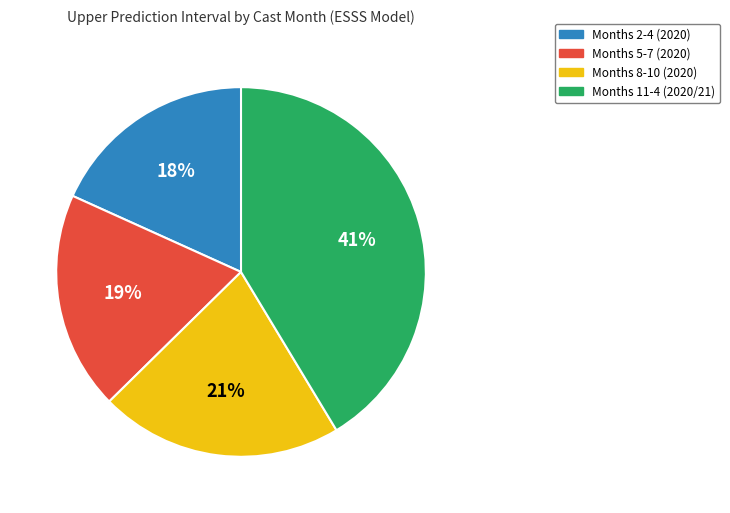

To the nearest percent, what is the difference between the Months 11-4 (2020/21) and Months 8-10 (2020) slice percentages?

20%